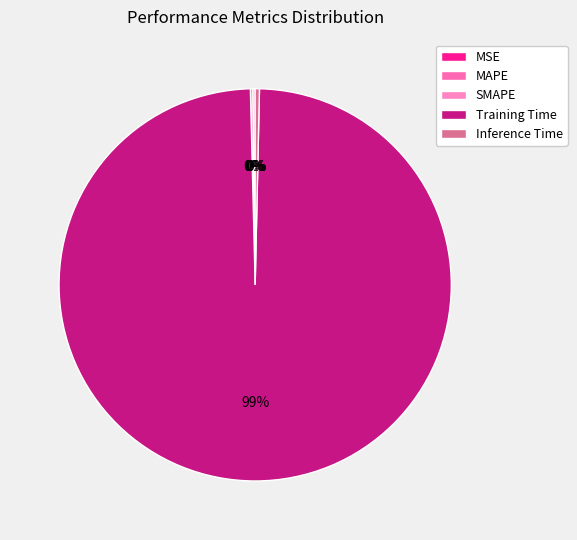

Is the sum of MSE and Inference Time greater than half?

No